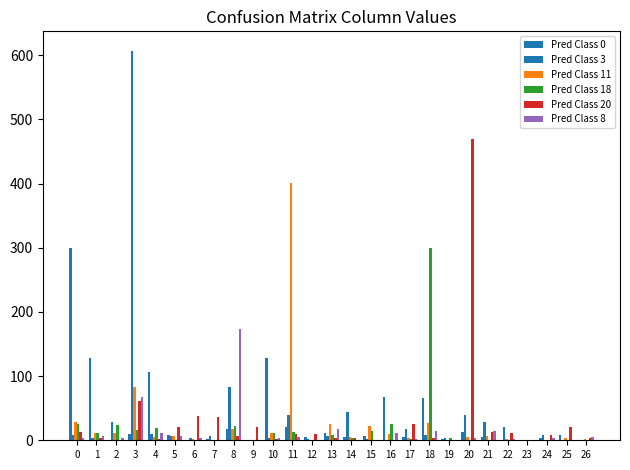

Are the bars horizontal?

No